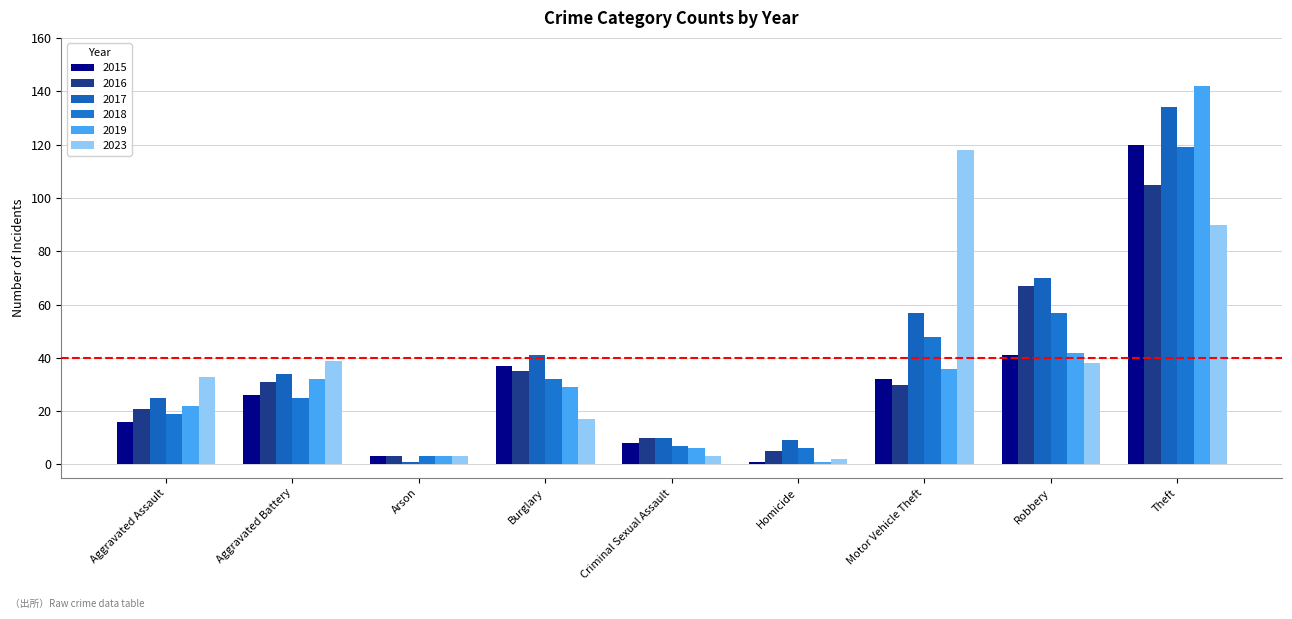

What is the value of the 2019 bar at the 4th from the left?

29